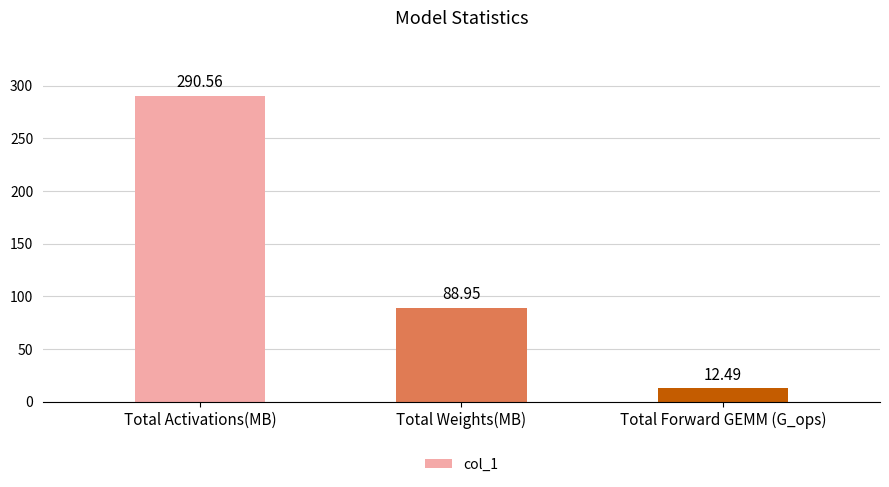

What is the difference between the maximum and minimum values?

278.1